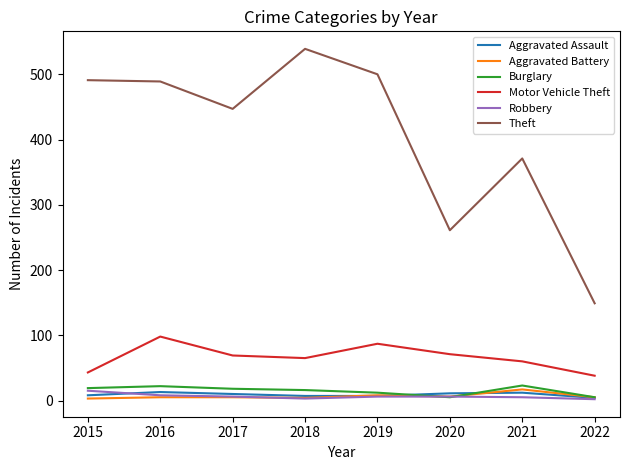

What is the maximum value for Burglary?

23